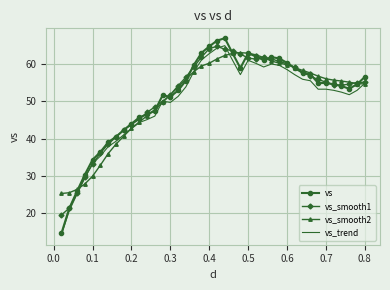

What are all the series names shown in the legend?

vs, vs_smooth1, vs_smooth2, vs_trend